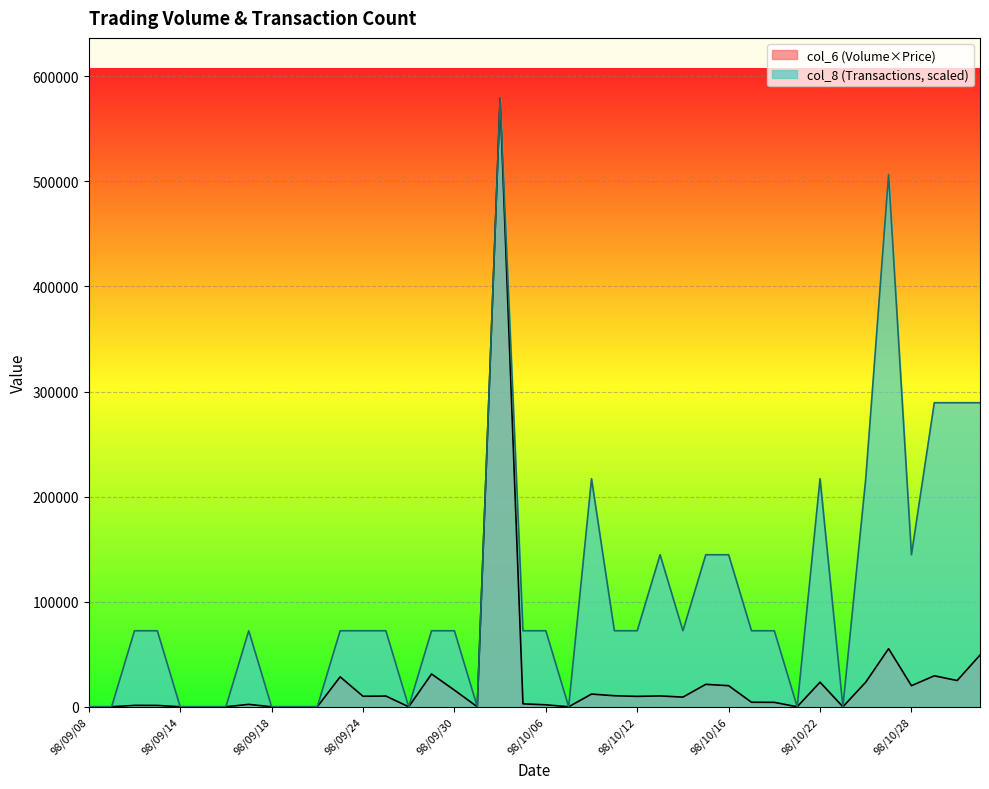

What position from the left is 98/09/10?

3